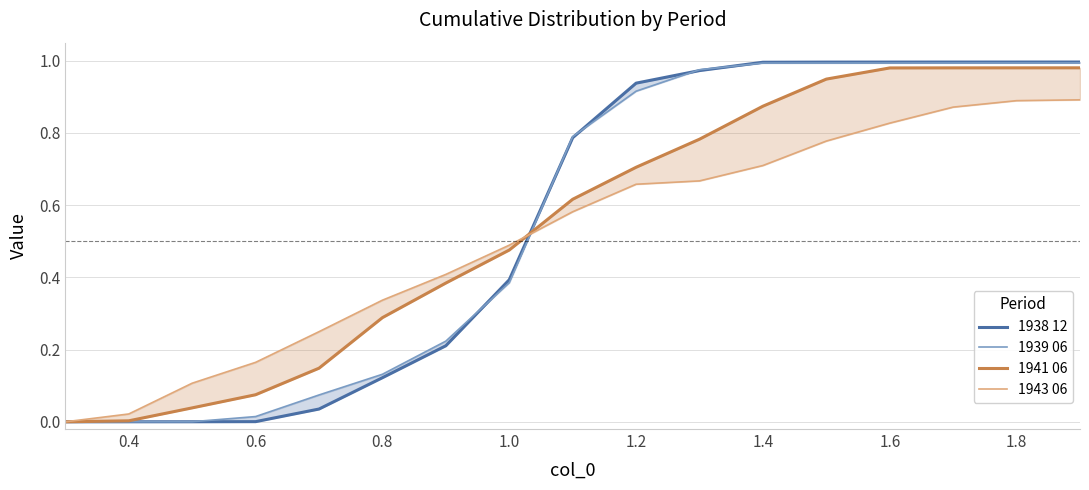

Does the chart display data point markers on the line(s)?

No